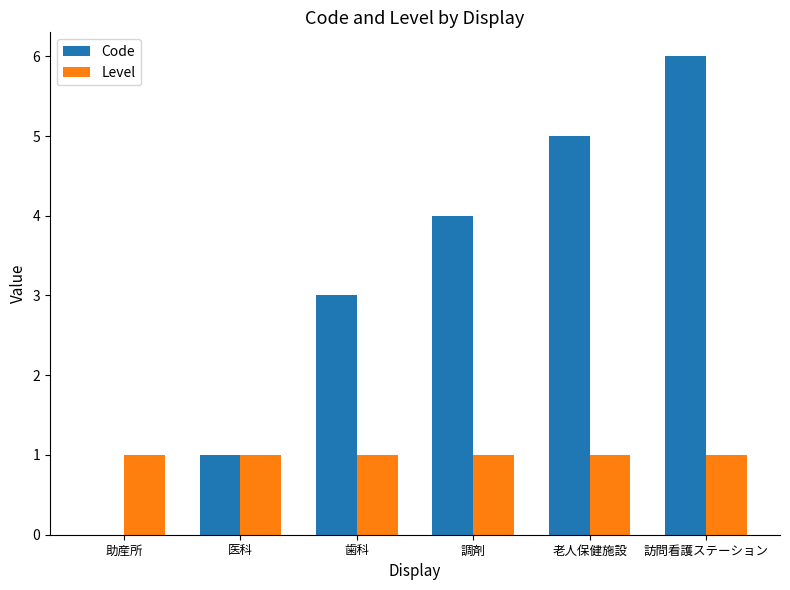

Which series has the widest spread of values?

Code